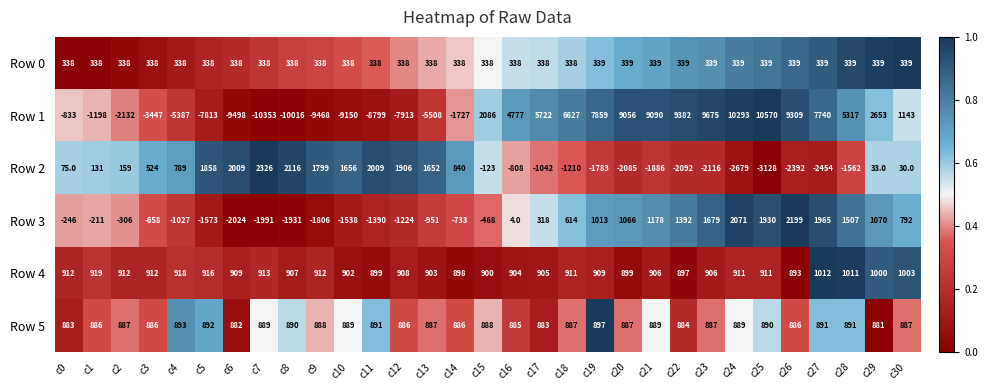

What is the spread (max minus min) of values at c16?

5585